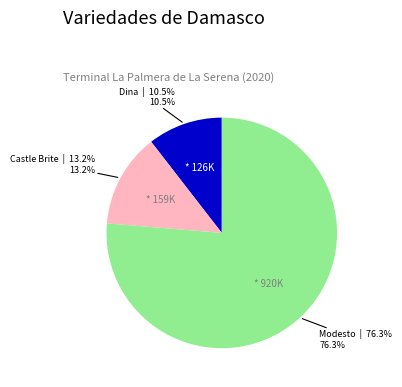

Is there a majority slice in this chart?

Yes